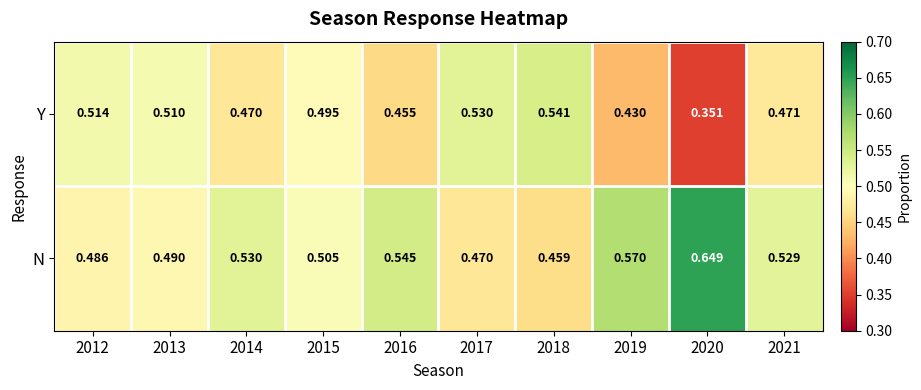

At which category does the chart reach its minimum across all series?

2020